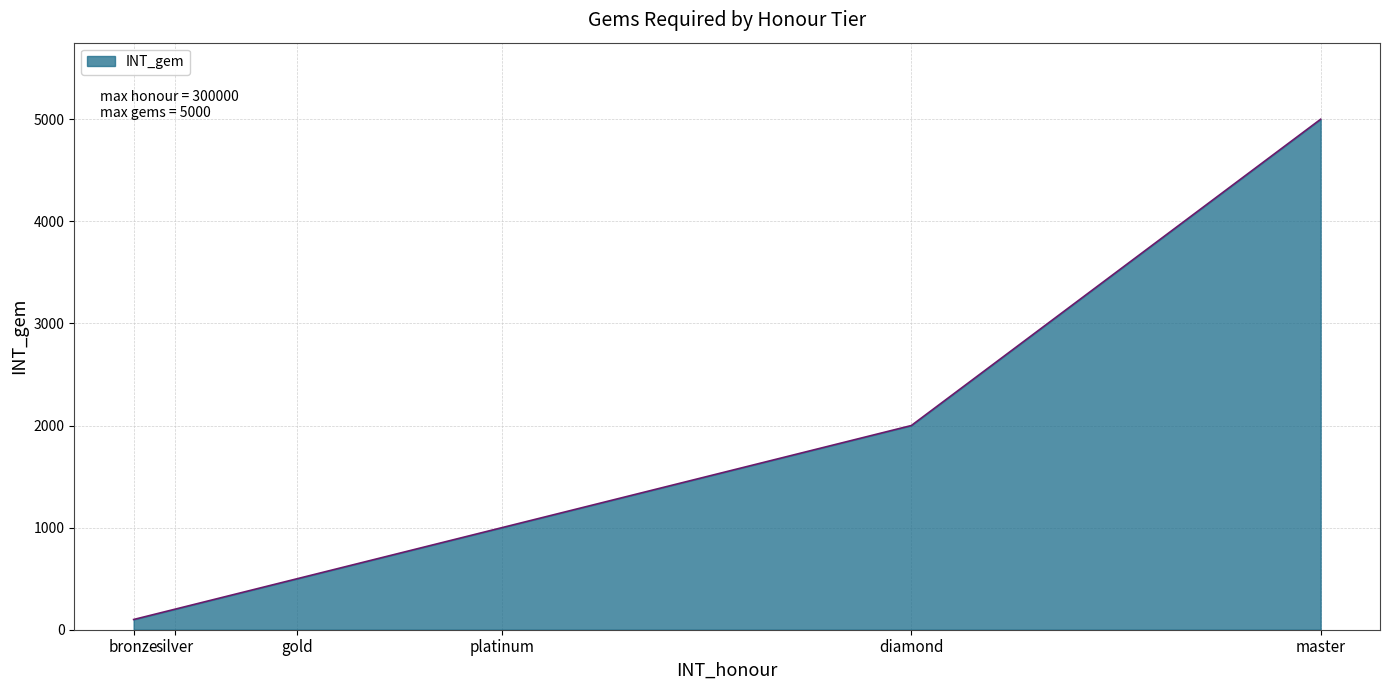

At which label is the value closest to 2550?

diamond